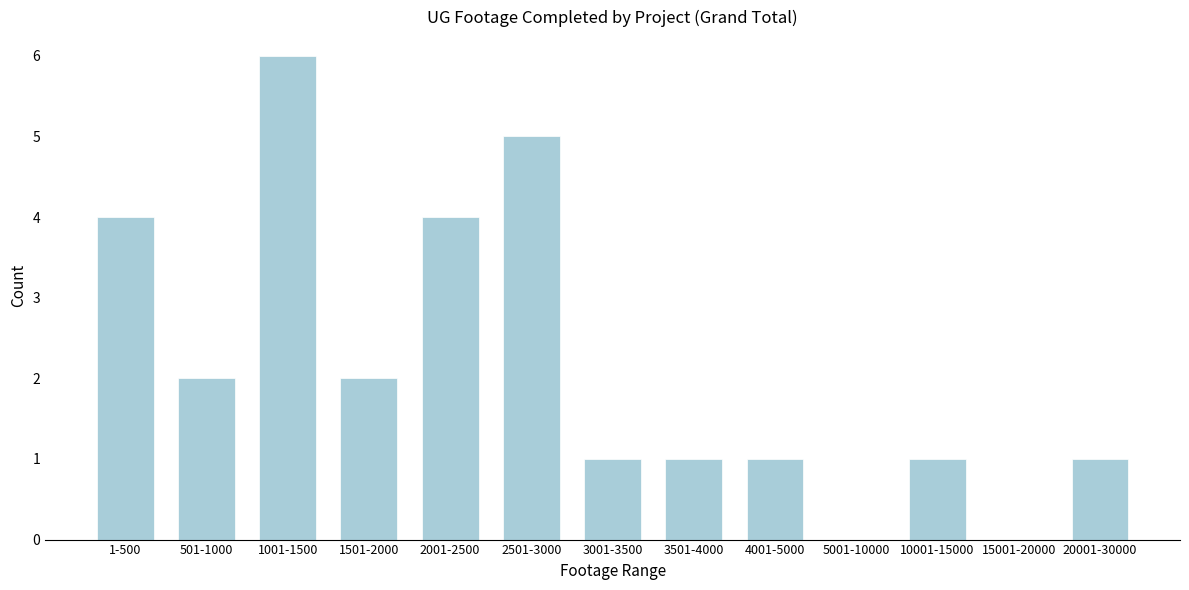

Reading left to right, what are all the values shown in this chart?

1-500=4	501-1000=2	1001-1500=6	1501-2000=2	2001-2500=4	2501-3000=5	3001-3500=1	3501-4000=1	4001-5000=1	5001-10000=0	10001-15000=1	15001-20000=0	20001-30000=1